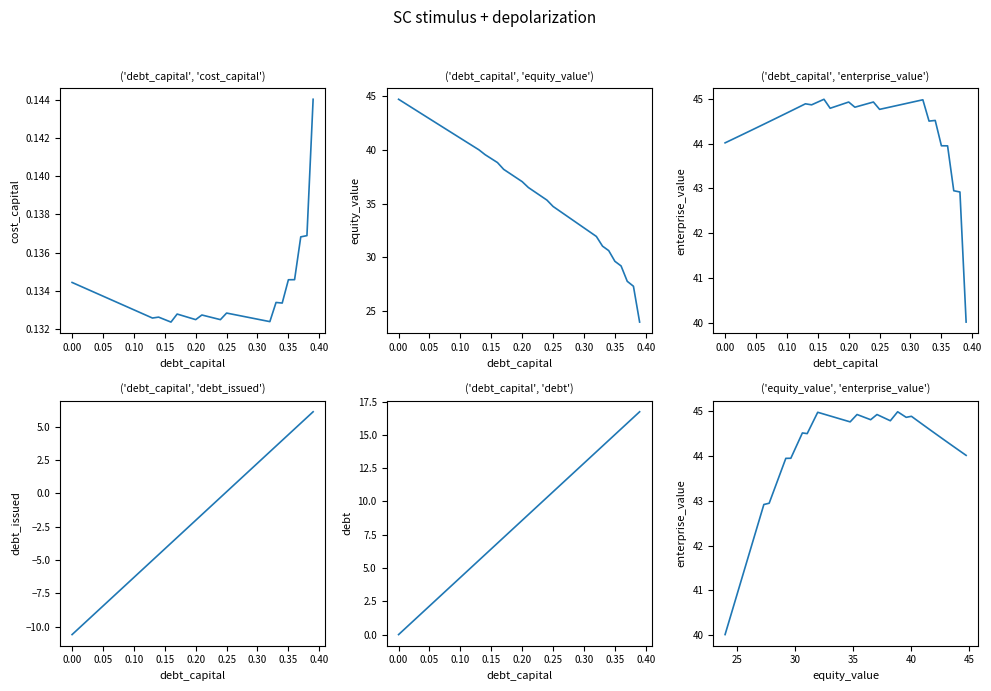

How many values in debt_issued are below zero?

25